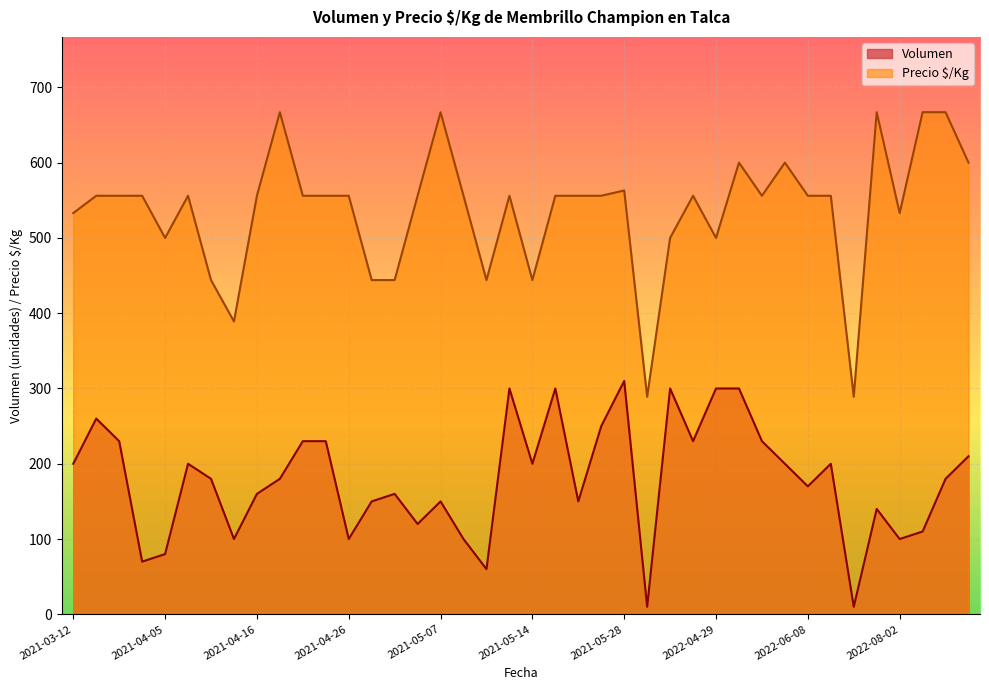

Reading right to left, transcribe all the data shown in this chart.

Volumen: 210	180	110	100	140	10	200	170	200	230	300	300	230	300	10	310	250	150	300	200	300	60	100	150	120	160	150	100	230	230	180	160	100	180	200	80	70	230	260	200
Precio $/Kg: 600	667	667	533	667	289	556	556	600	556	600	500	556	500	289	563	556	556	556	444	556	444	556	667	556	444	444	556	556	556	667	556	389	444	556	500	556	556	556	533